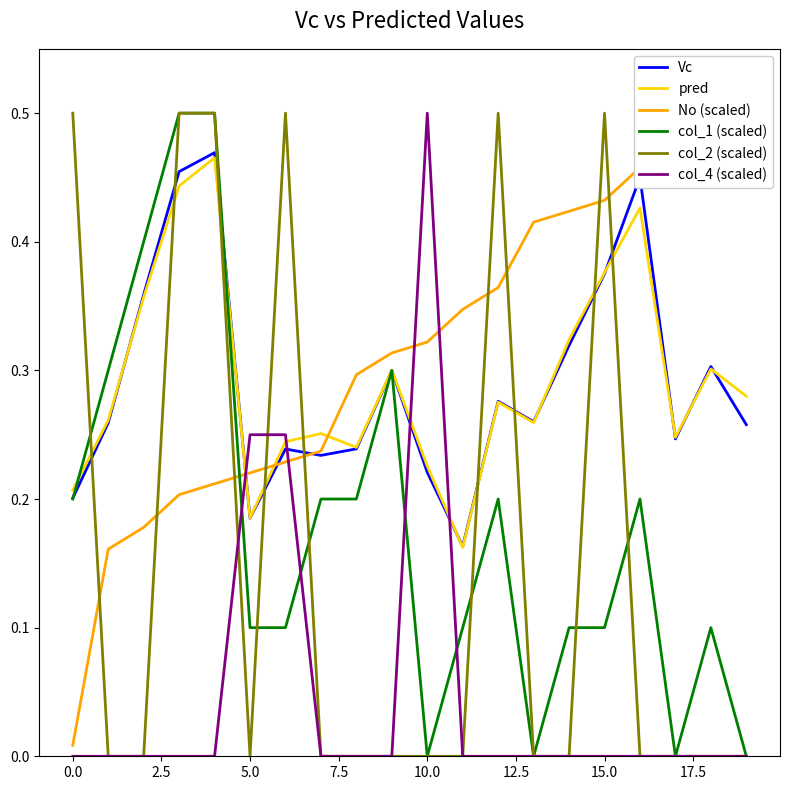

How many lines are shown in the chart?

6